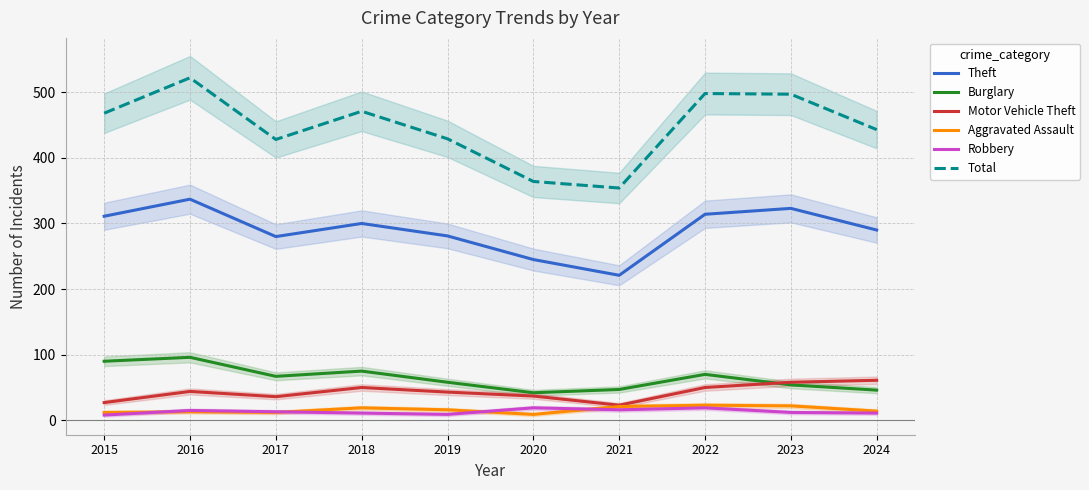

Reading left to right, what are all the values shown in this chart?

Theft: 311	337	280	300	281	245	221	314	323	290
Burglary: 90	96	67	75	58	42	47	70	54	46
Motor Vehicle Theft: 27	44	36	50	43	37	23	50	58	61
Aggravated Assault: 12	13	12	19	16	9	21	23	22	14
Robbery: 8	15	13	11	9	19	16	19	12	11
Total: 468	522	428	471	429	364	354	498	497	443